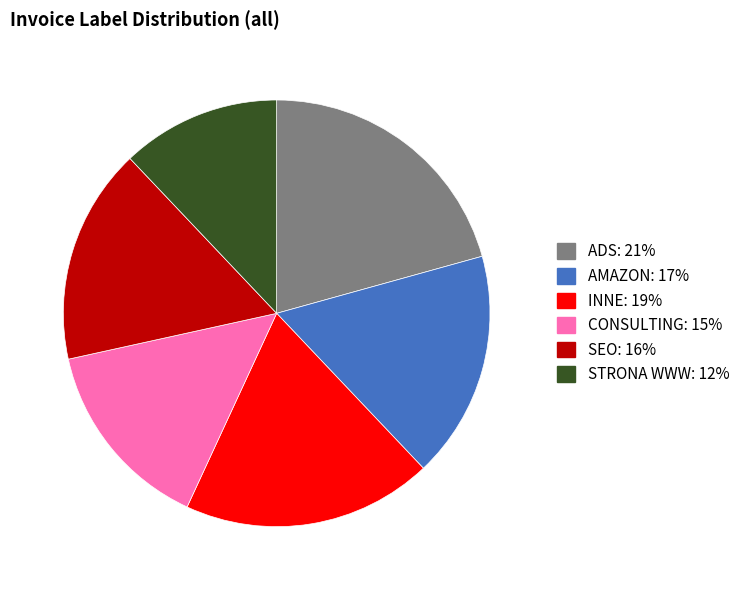

Is there any slice that represents more than half of the pie?

No